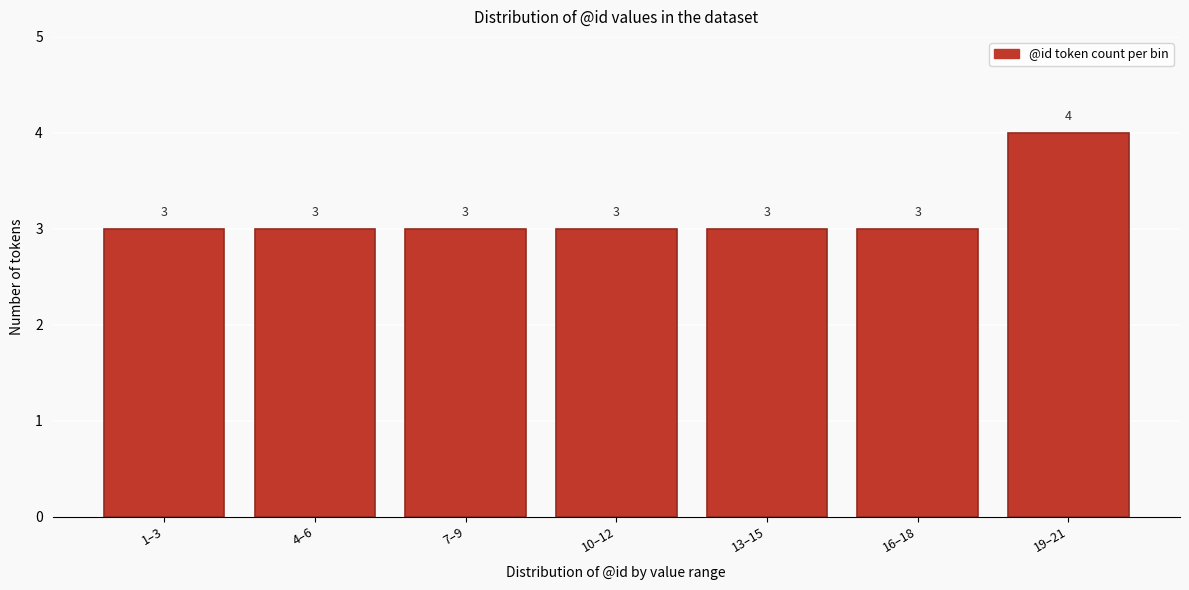

Reading left to right, transcribe all the data shown in this chart.

3	3	3	3	3	3	4